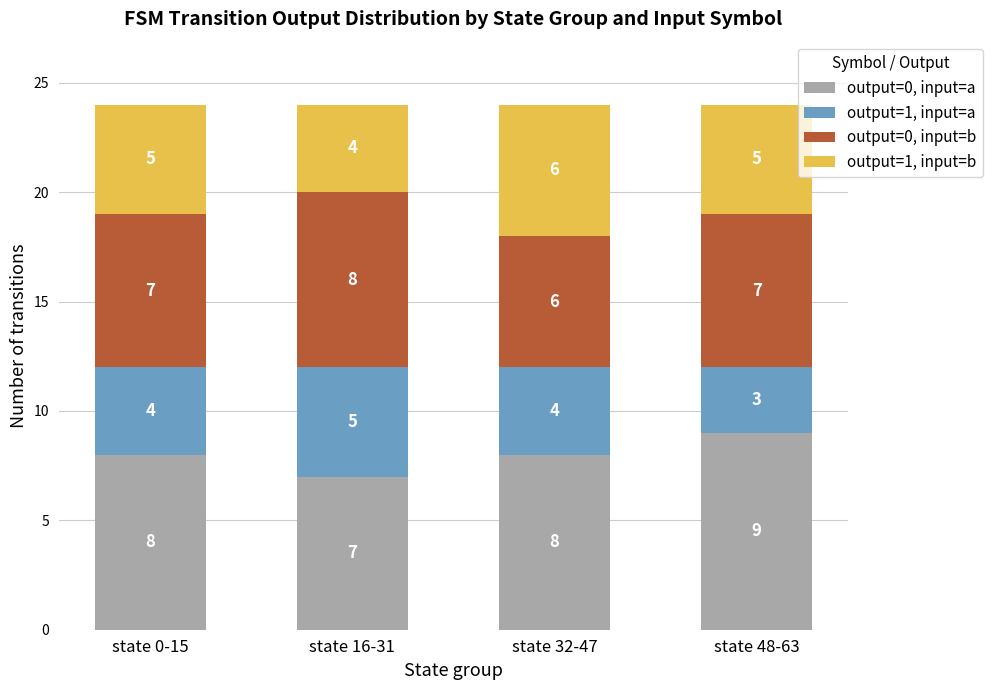

What is the minimum value for output=0, input=a?

7